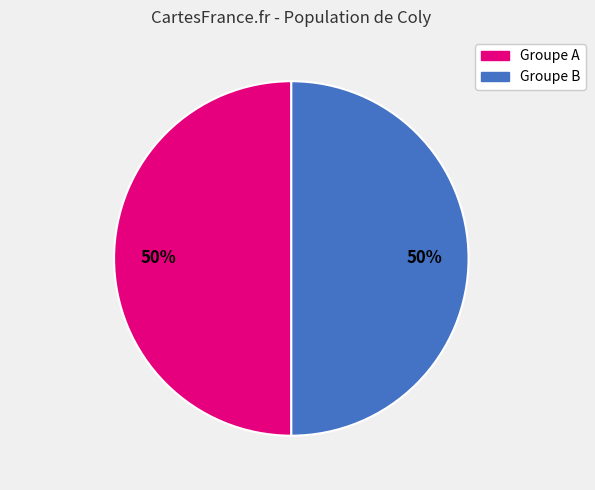

Do Groupe B and Groupe A together represent more than half of the pie?

Yes